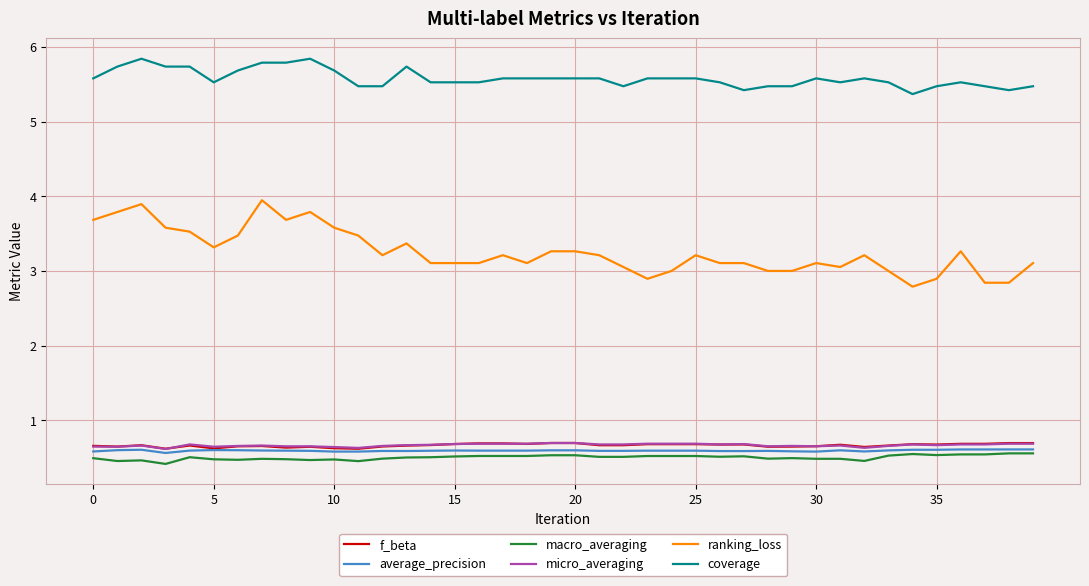

Which series has the widest spread of values?

ranking_loss